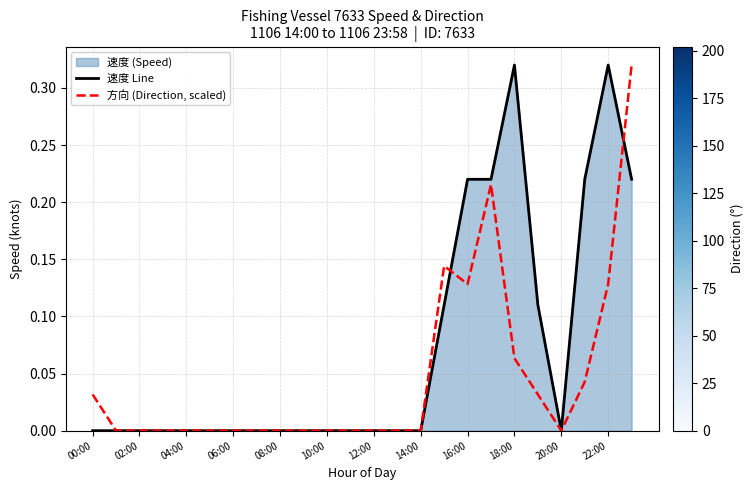

List the series in order of their overall mean, highest first.

速度 Line, 方向 (Direction, scaled)